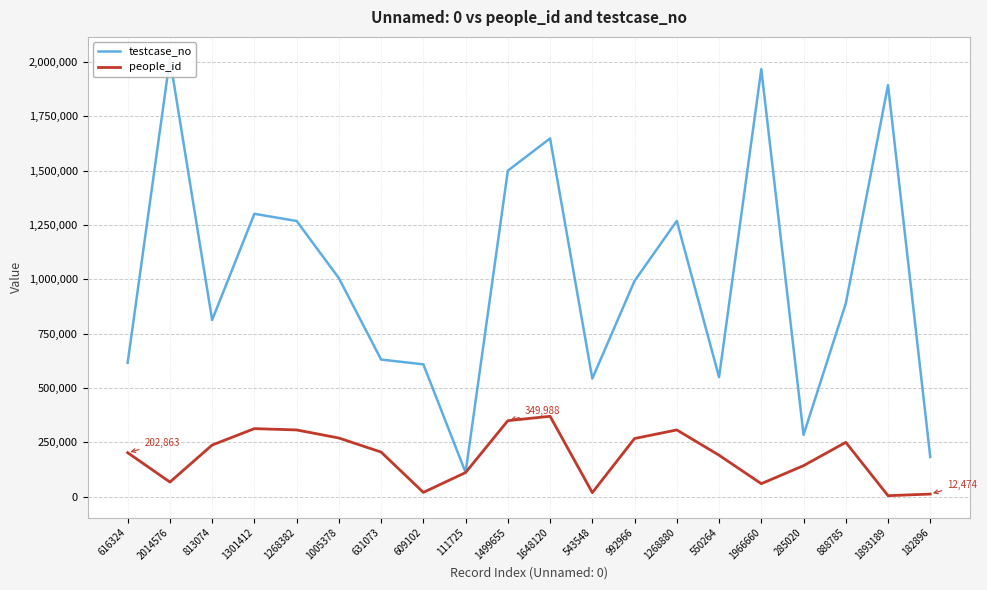

True or false: testcase_no and people_id intersect in this chart.

False